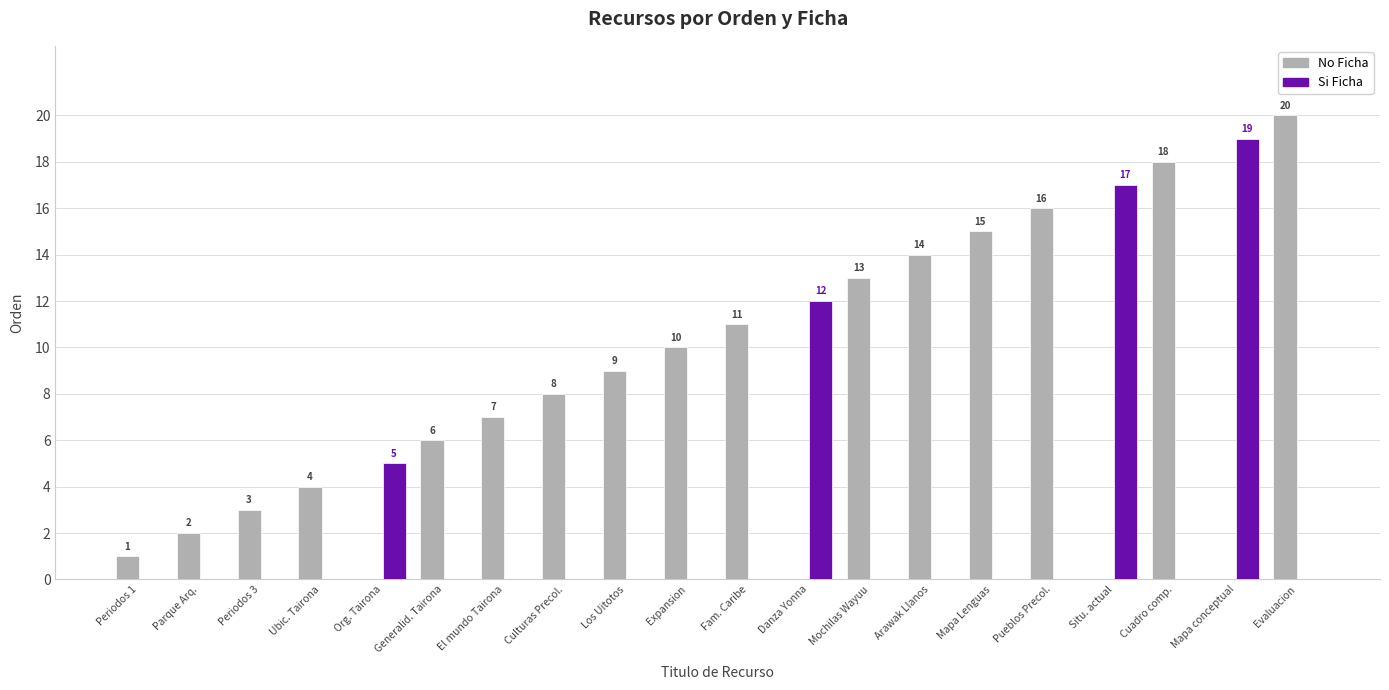

What are all the series names shown in the legend?

No Ficha, Si Ficha